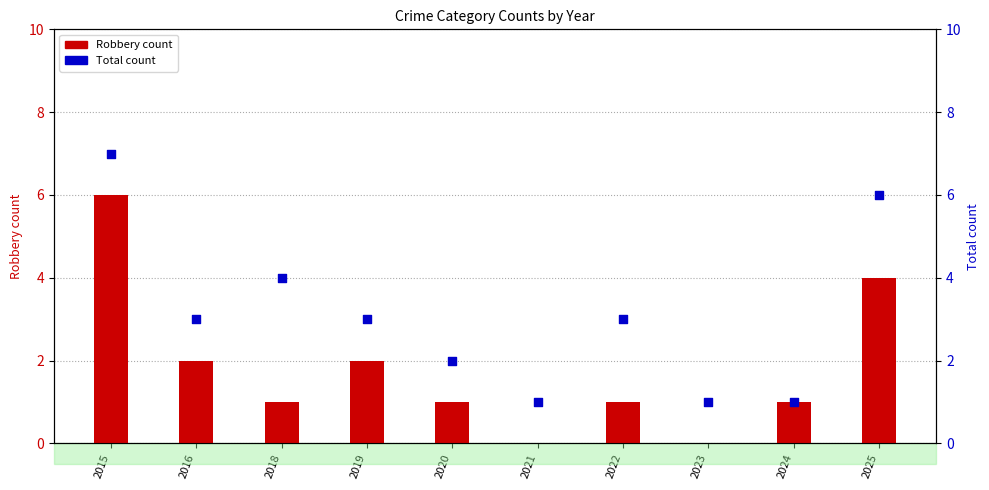

Is the value of Total count at 2018 greater than the value of Robbery count at 2018?

Yes